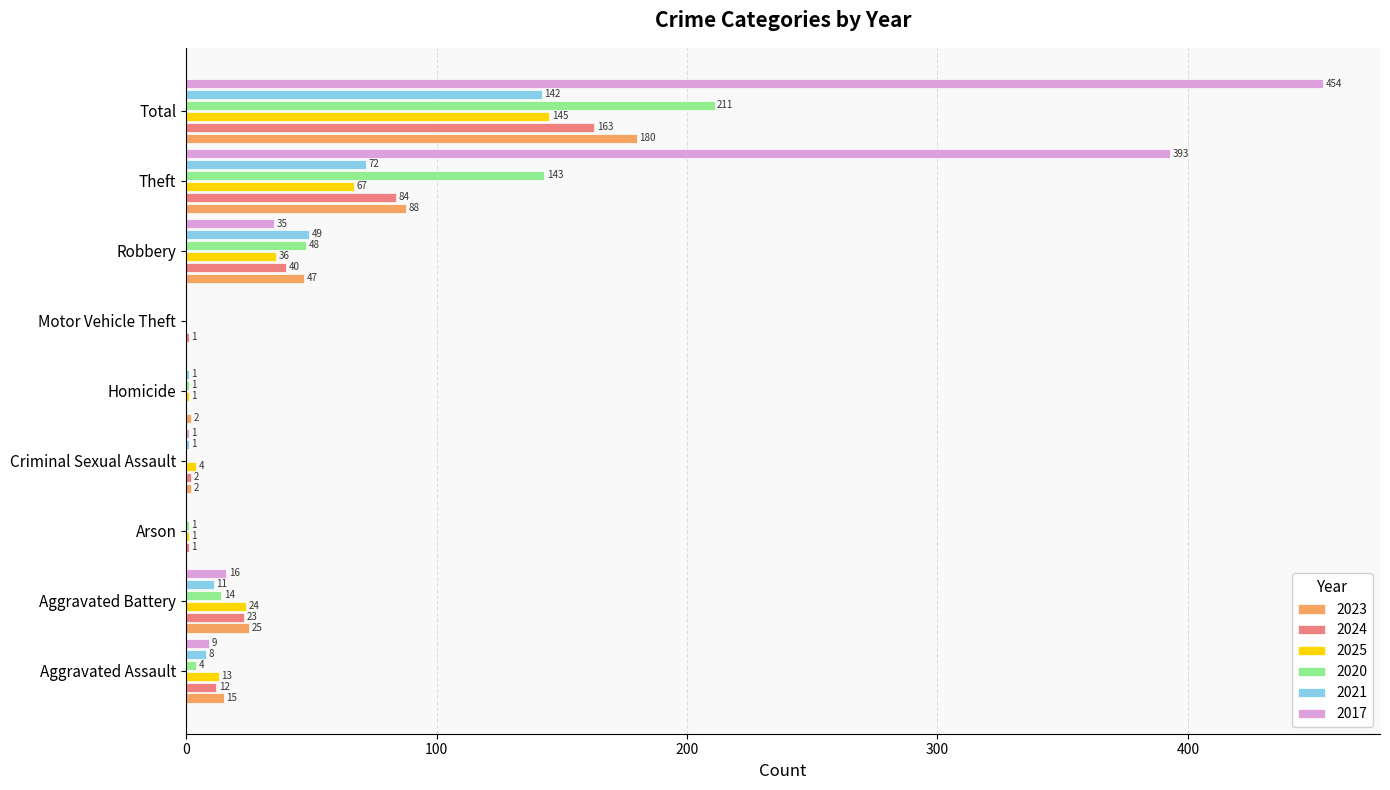

Which series changed the most between Criminal Sexual Assault and Total?

2017